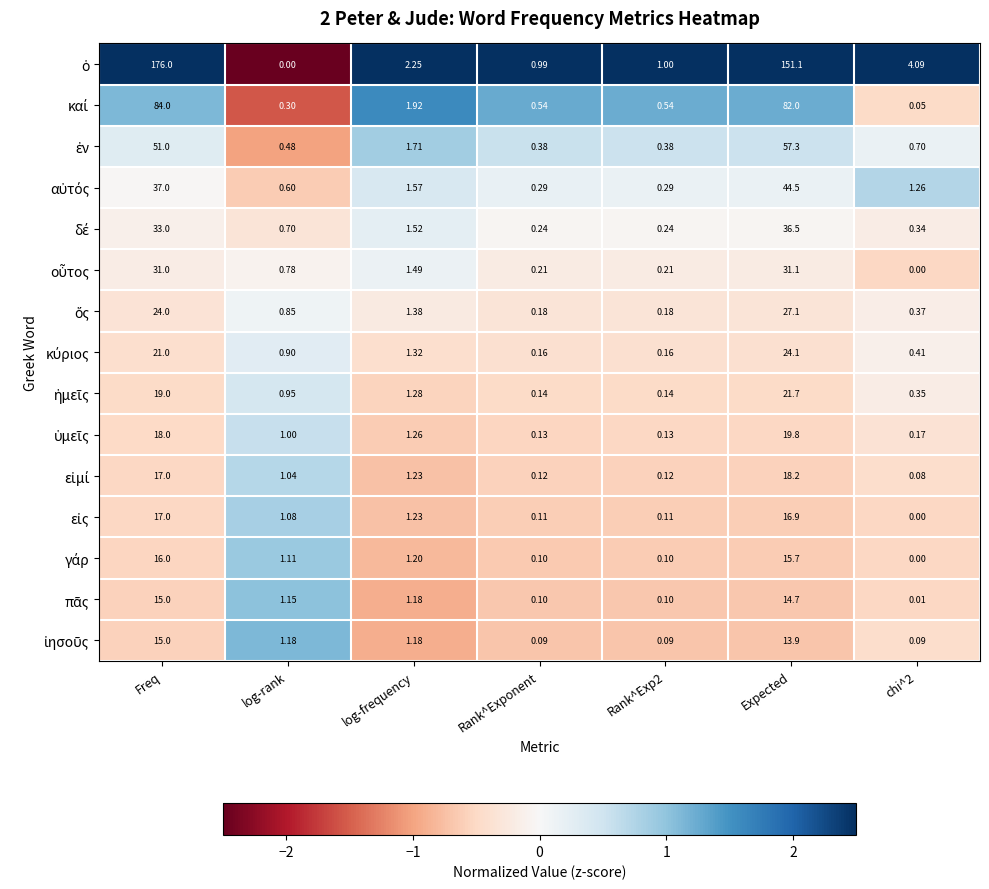

At which category does the chart reach its peak across all series?

Freq